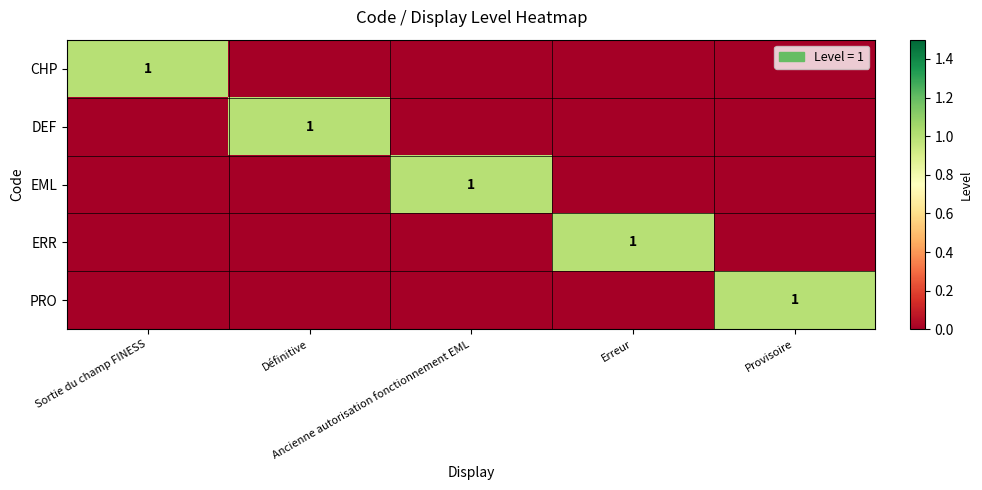

At which label is DEF closest to 0?

Sortie du champ FINESS